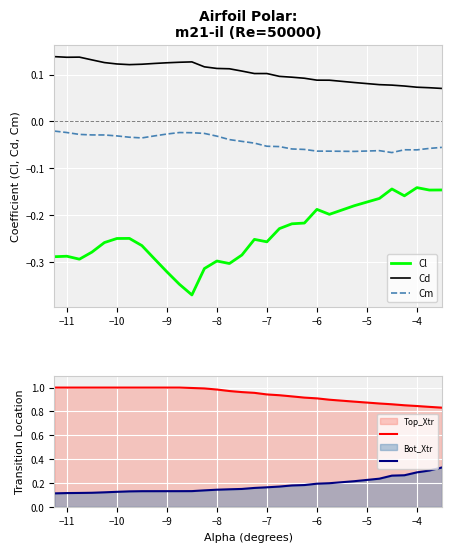

What are all the series names shown in the legend?

Cl, Cd, Cm, Top_Xtr line, Bot_Xtr line